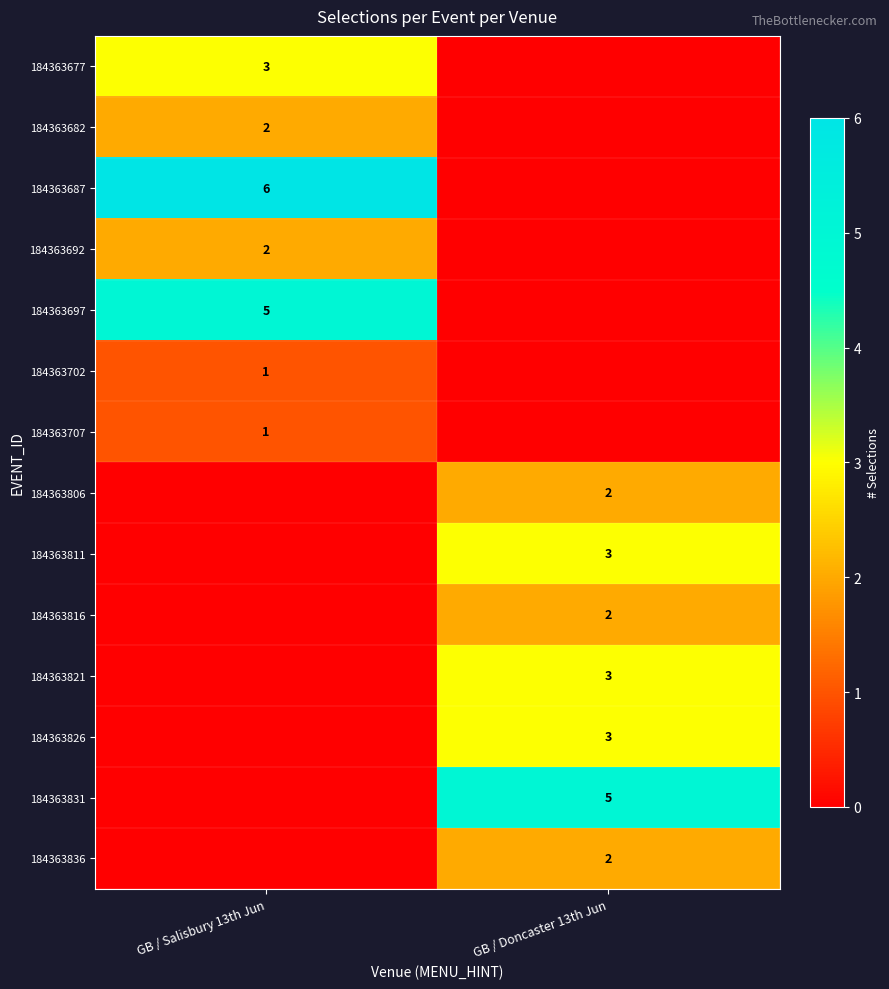

Is it true that 184363687 equals 6 at GB / Salisbury 13th Jun?

True